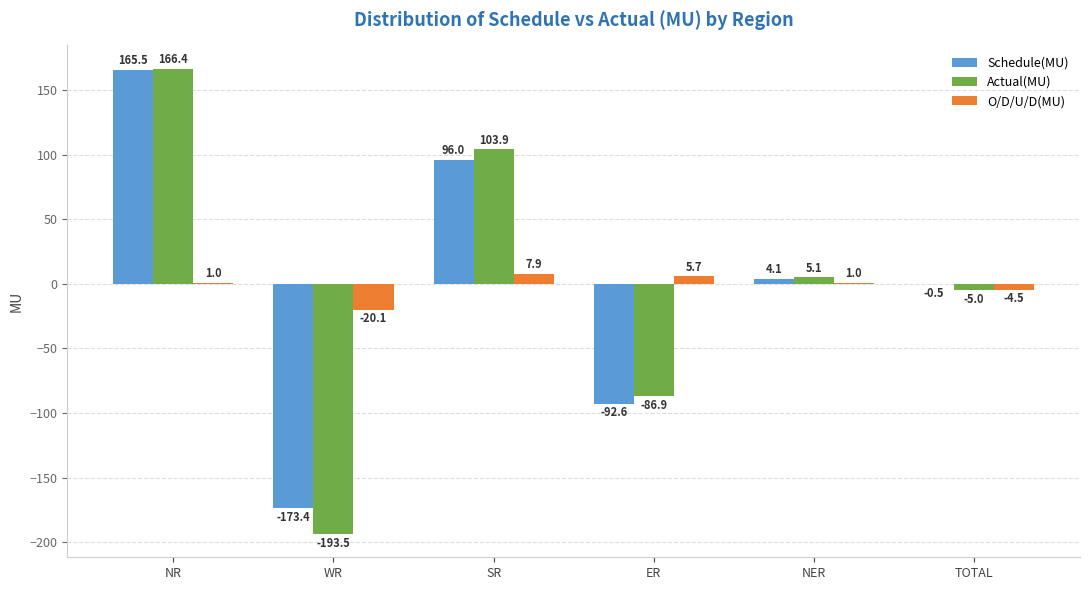

Where is O/D/U/D(MU) nearest to the value -6?

TOTAL